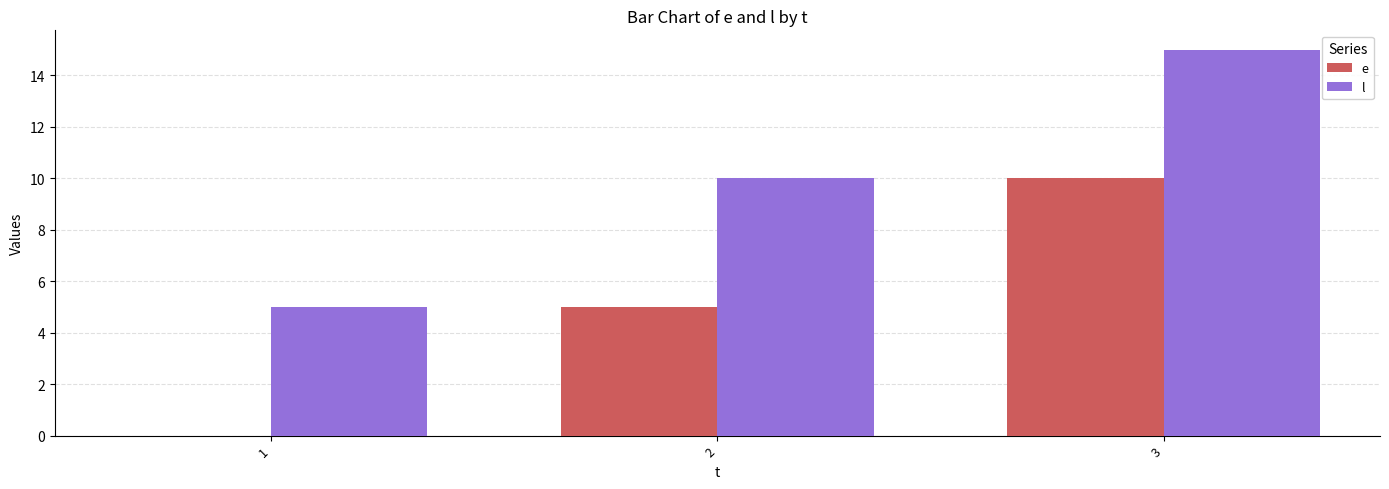

The value of e at 1 is 5. True or false?

False